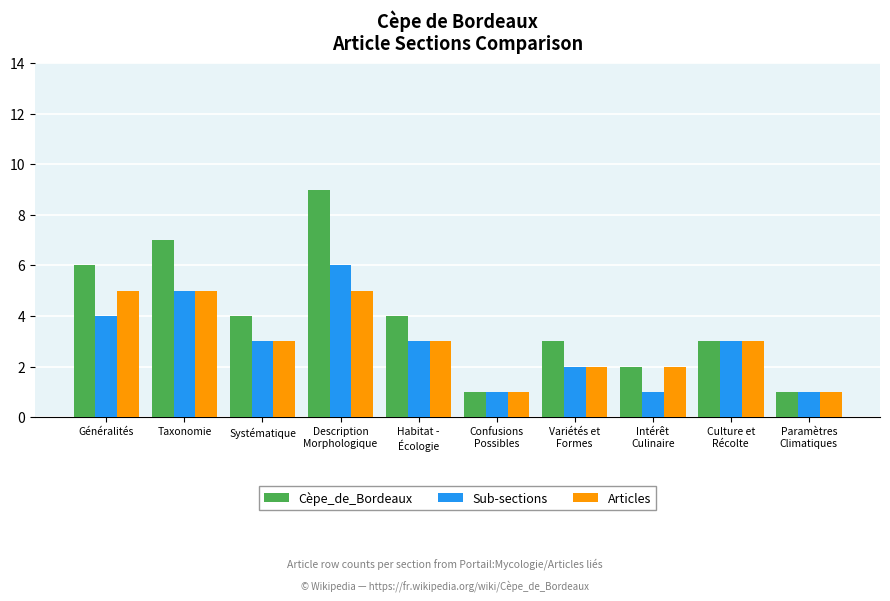

What is the sum of the Articles values at Intérêt
Culinaire and Paramètres
Climatiques?

3